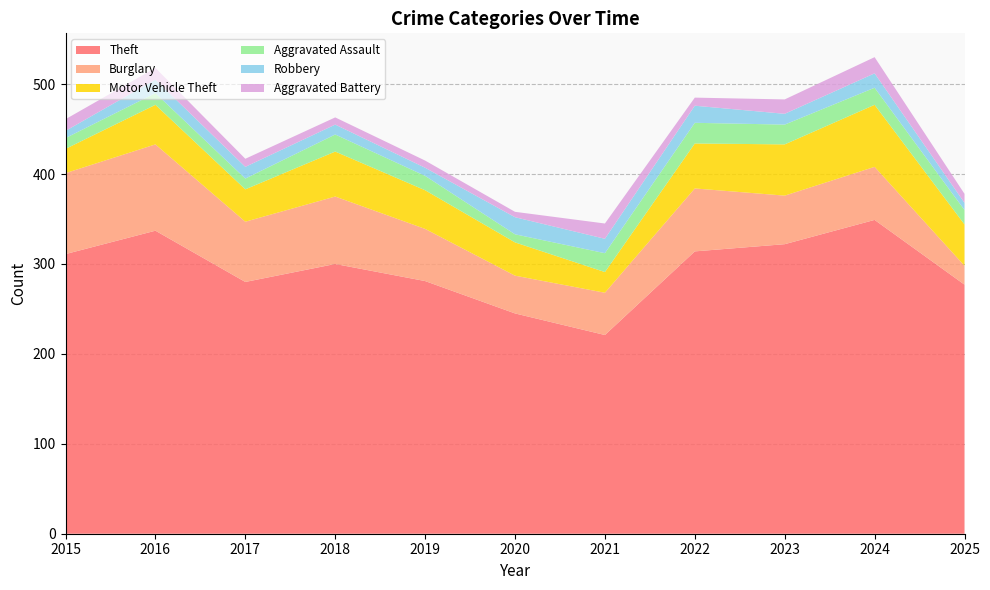

Reading left to right, list all the values displayed in this chart.

Theft: 311	337	280	300	281	245	221	314	322	349	277
Burglary: 90	96	67	75	58	42	47	70	54	59	21
Motor Vehicle Theft: 27	44	36	50	43	37	23	50	57	69	46
Aggravated Assault: 12	13	12	19	16	9	21	23	22	19	16
Robbery: 8	15	13	11	9	19	16	19	12	16	8
Aggravated Battery: 13	13	9	8	8	6	17	9	16	18	10